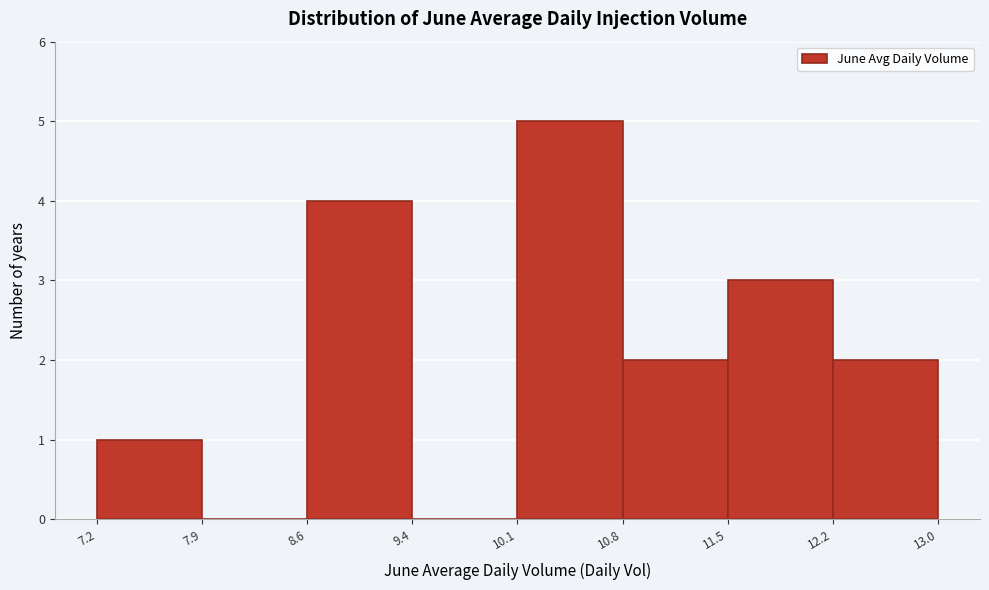

How tall is the bar that spans 11.5 to 12.2 on the x-axis? The values are not printed on the chart, so give them approximately, as read against the axis.

3